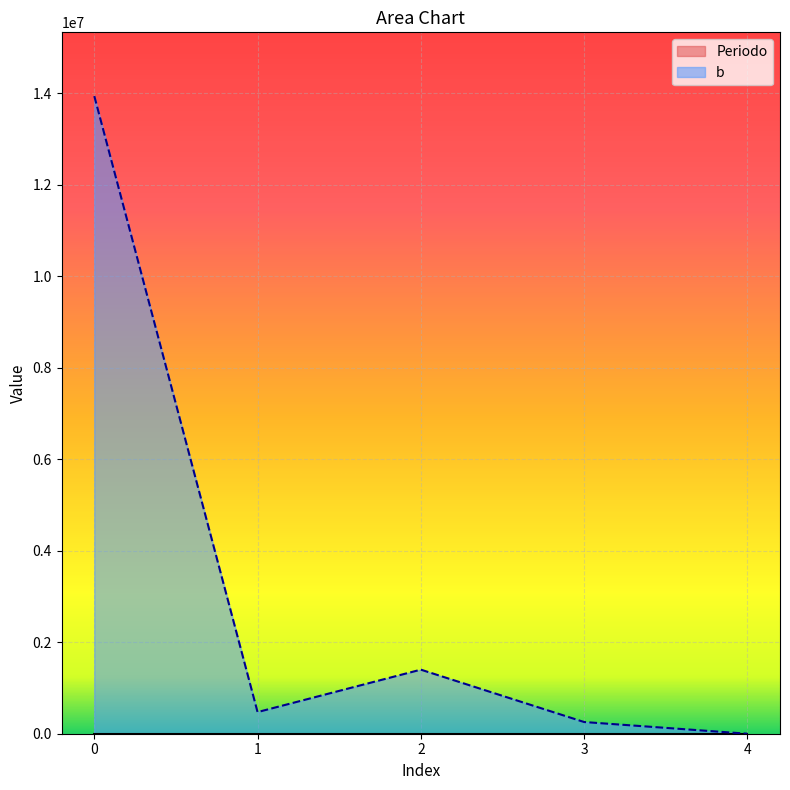

What is the sum of the Periodo values at 0 and 2?

4052.0